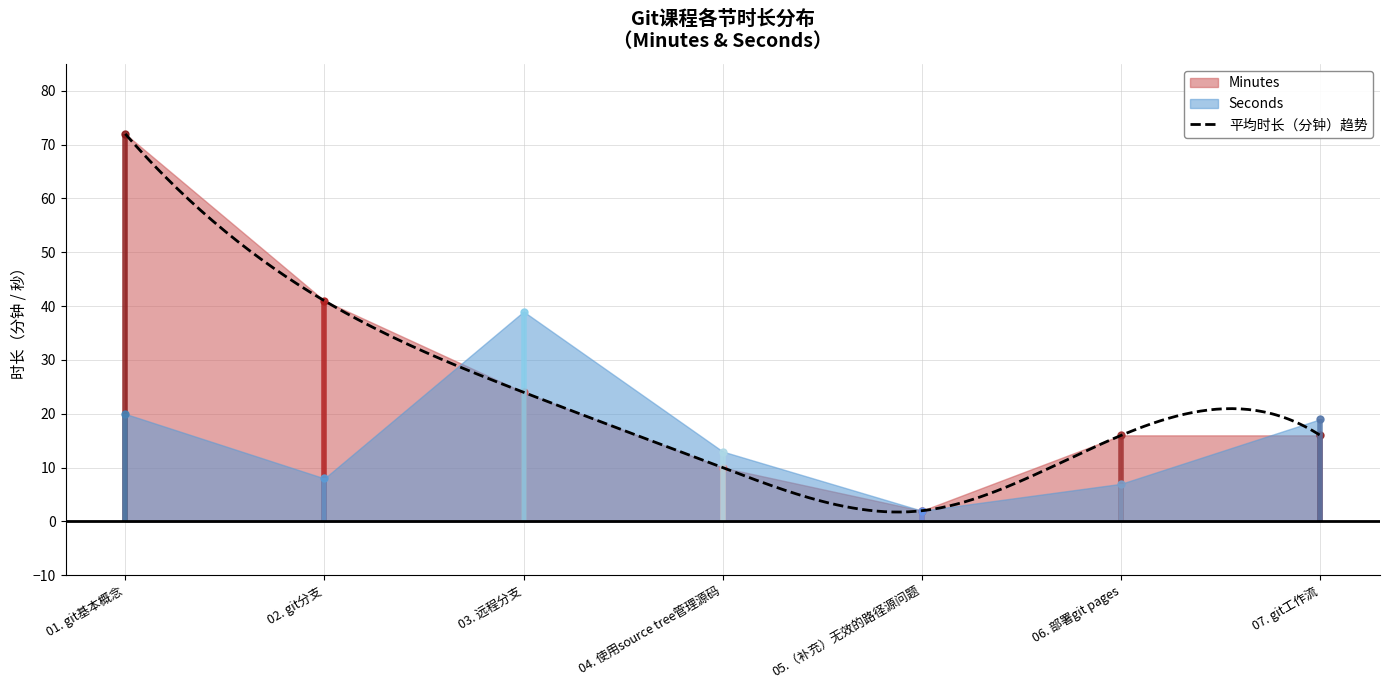

What is the difference between the highest and lowest values at 03. 远程分支?

15